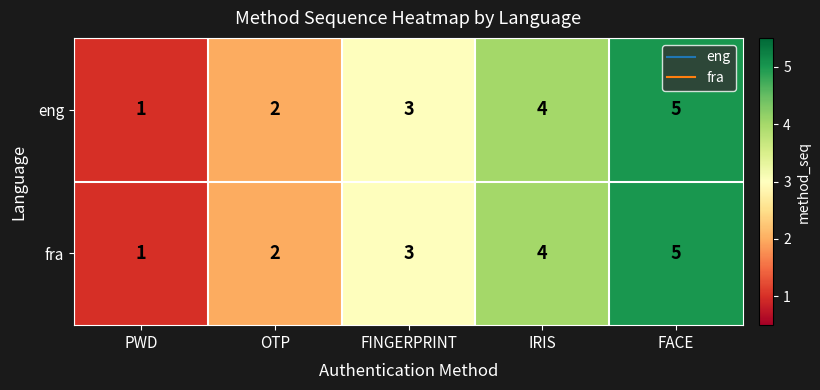

How many data points in fra are less than 3?

2